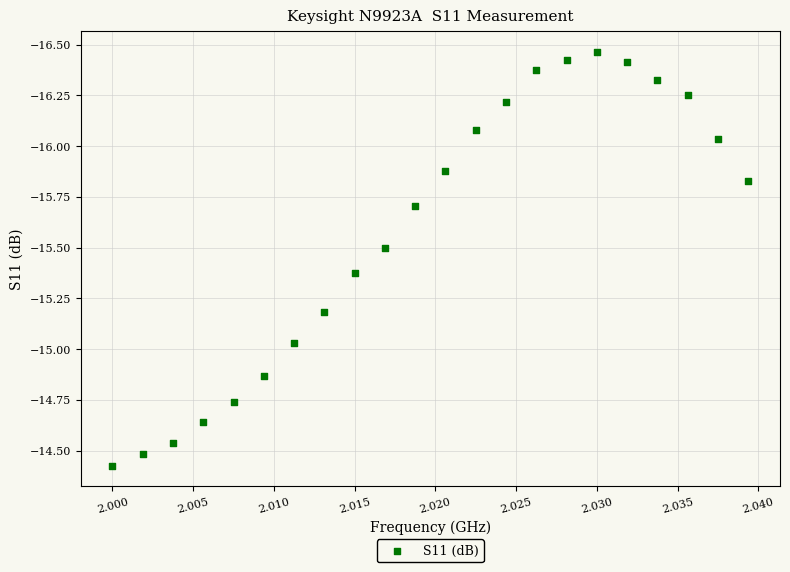

What is the range of X values (max minus min)?

39375000.0